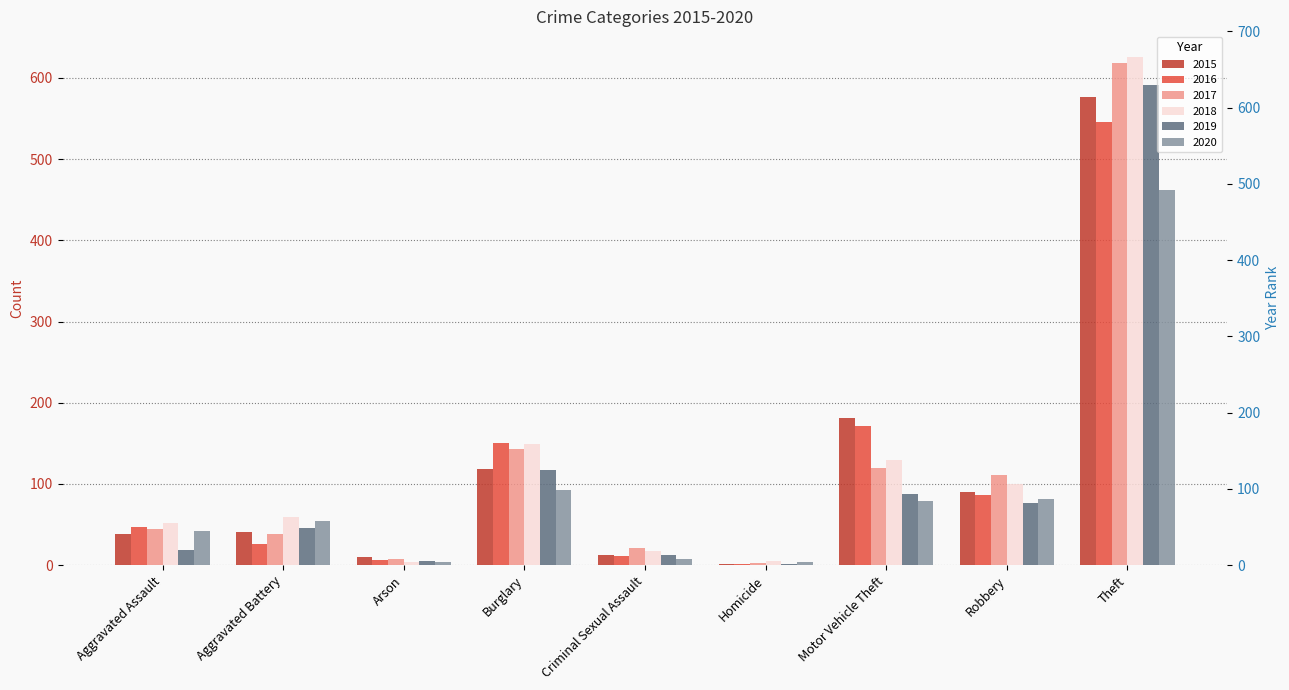

What is the sum of all 2015 values?

1070